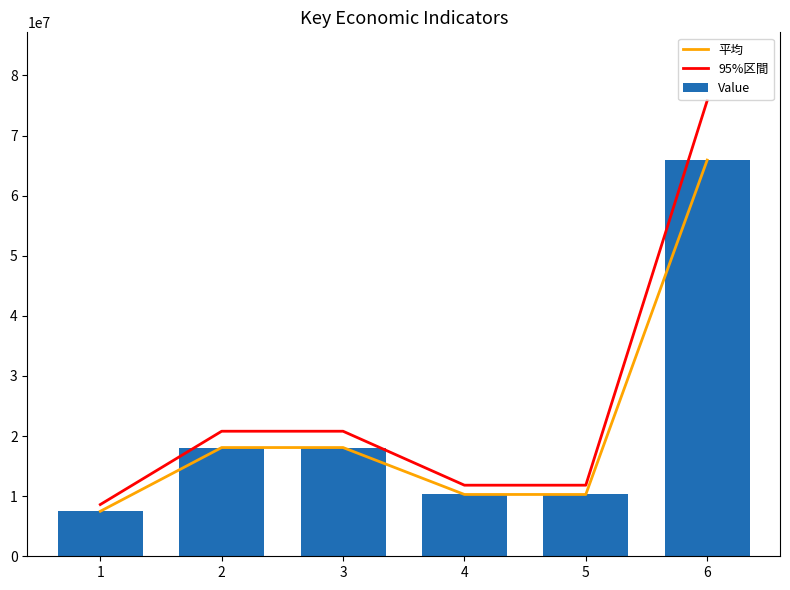

The value of 平均 at 5 is 6834365.1. True or false?

False